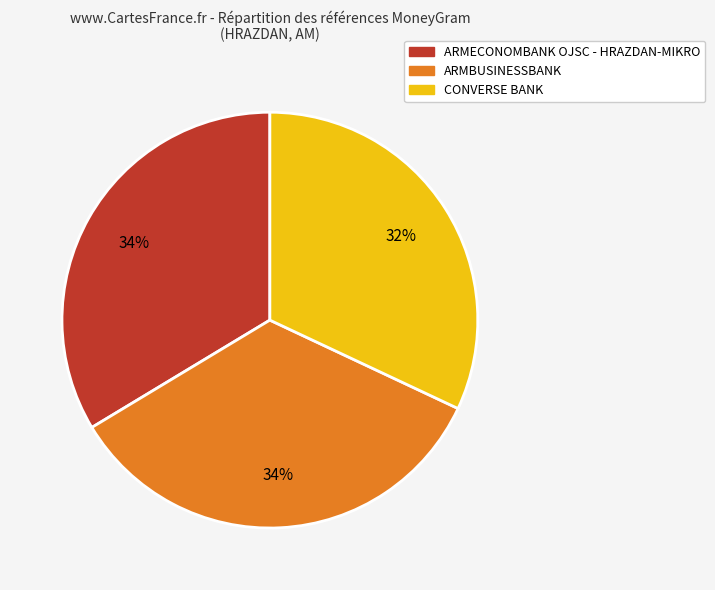

How many segments does this pie chart have?

3